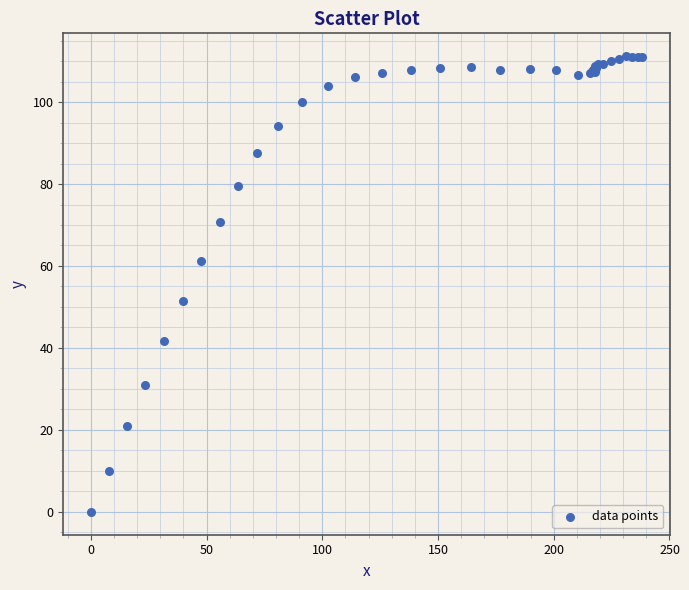

What Y value in the scatter plot is closest to 55?

51.5